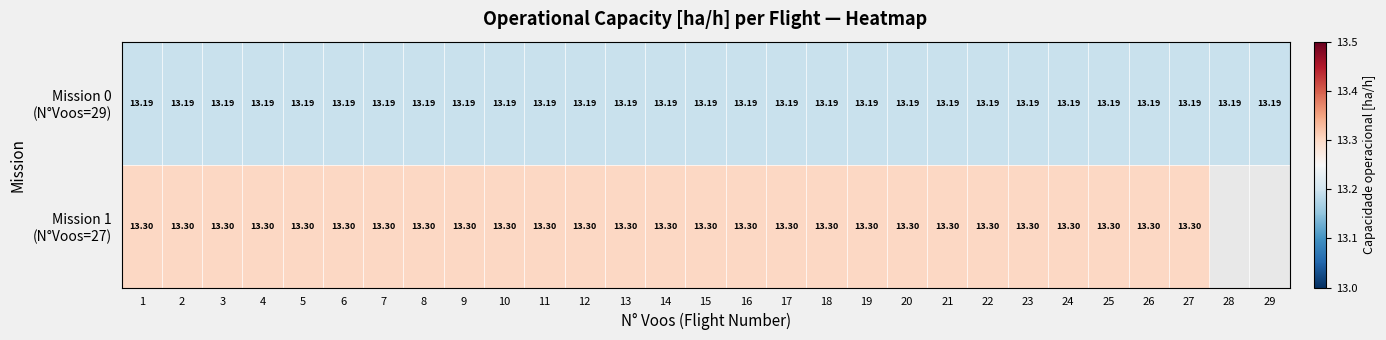

At which category does the chart reach its minimum across all series?

1